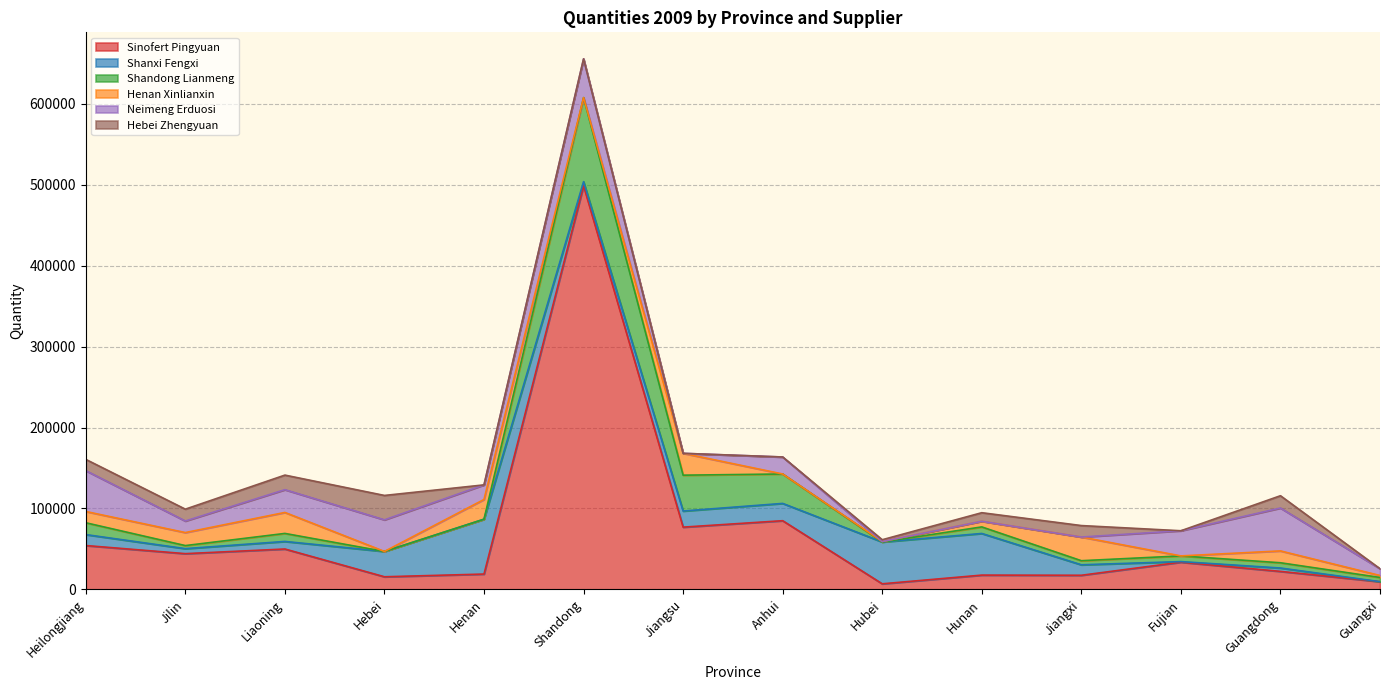

What is the label of the 11th point from the left?

Jiangxi